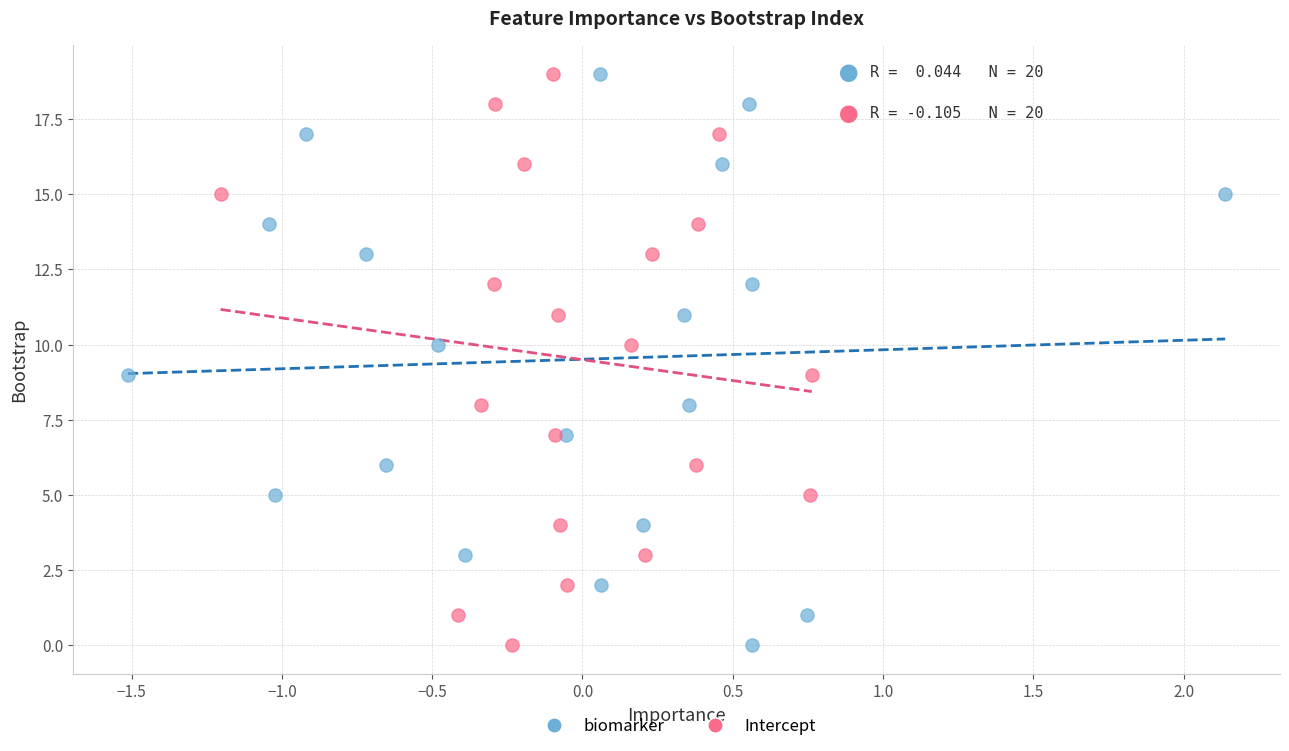

What are all the series names shown in the legend?

biomarker, Intercept